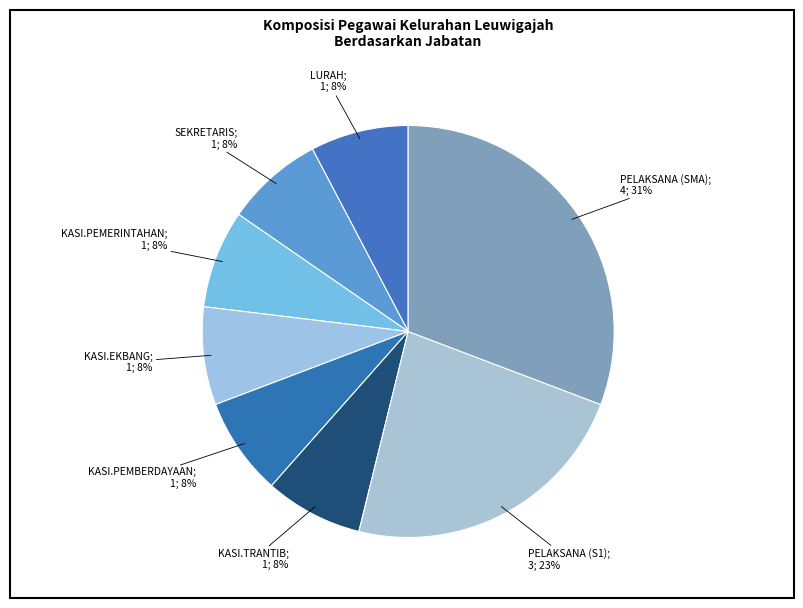

How many slices are in this pie chart?

8